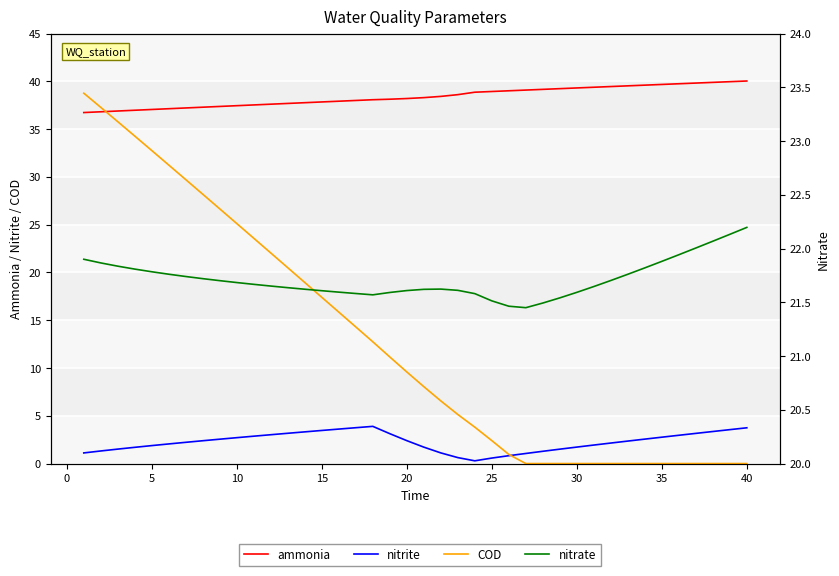

What is the value of the COD point at the 15th from the left?

17.4